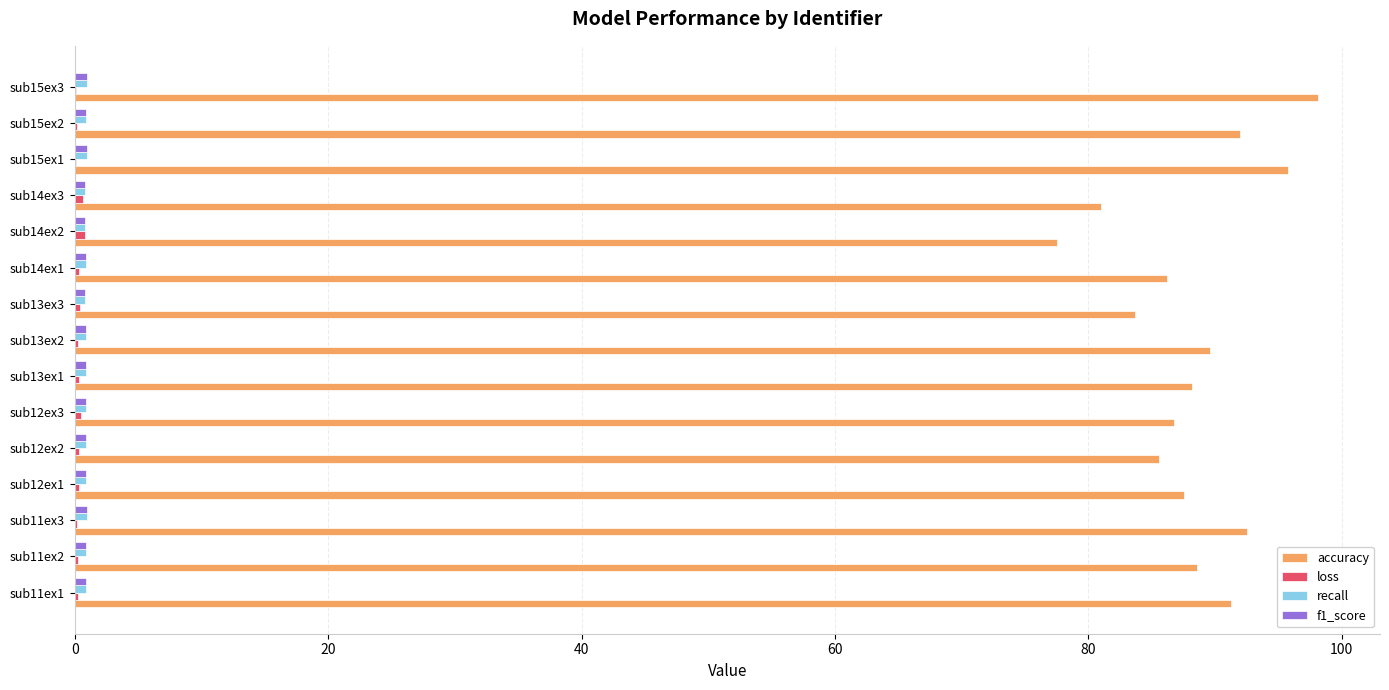

How many distinct data groups are displayed?

4